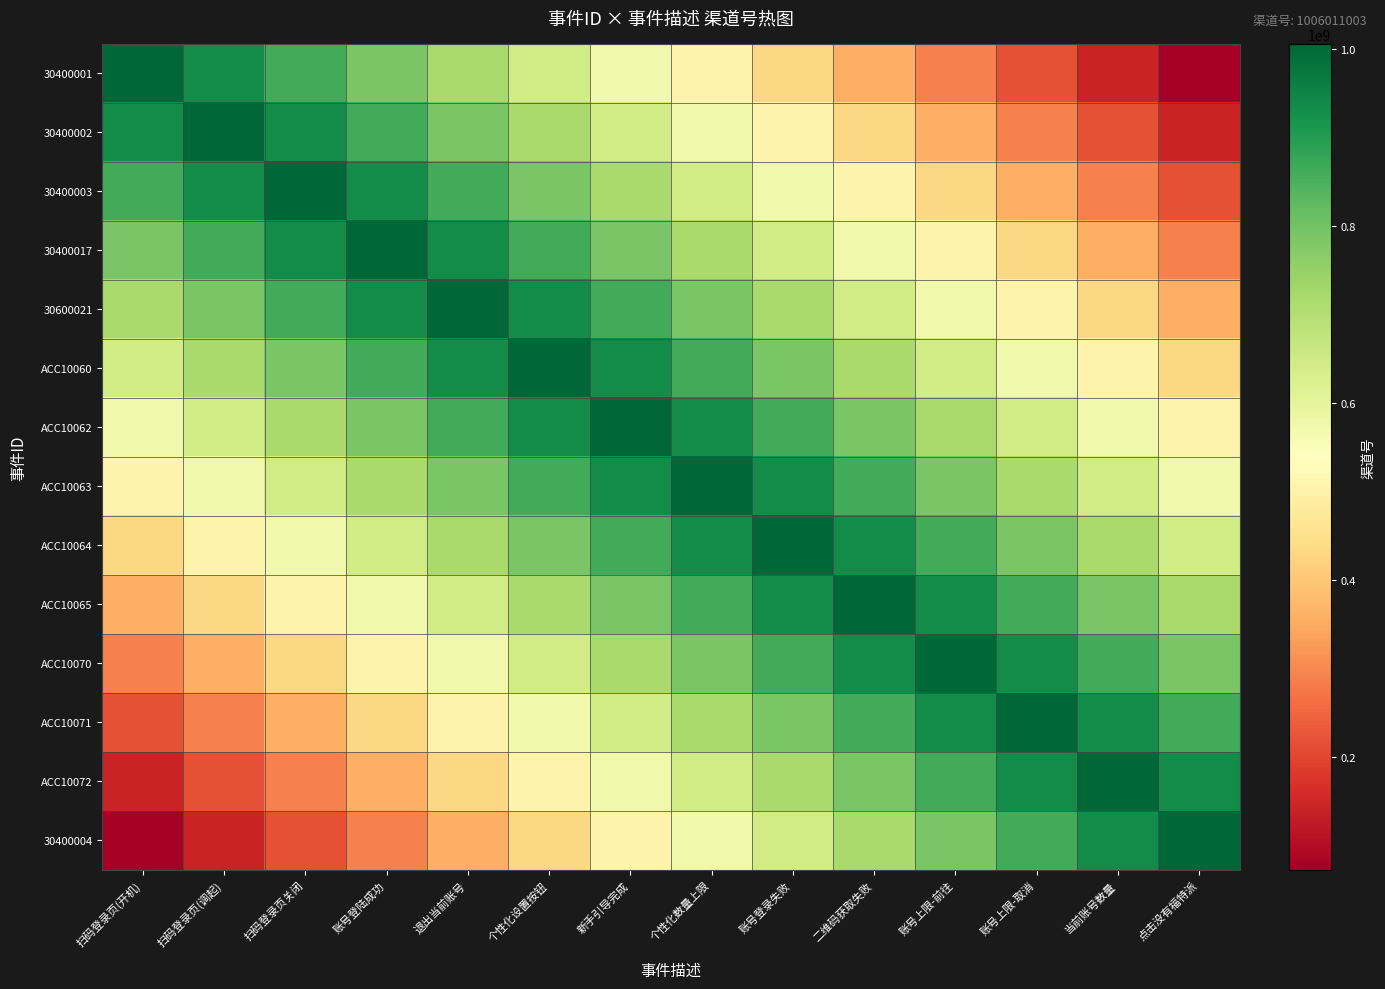

Which series has the largest total across all categories?

ACC10062